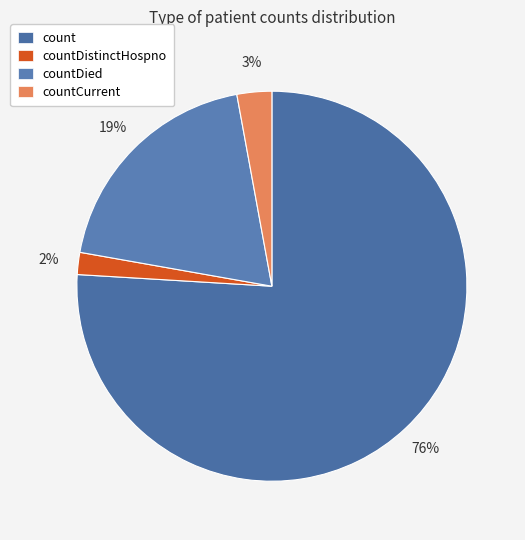

Between countDied and countDistinctHospno, which is larger?

countDied